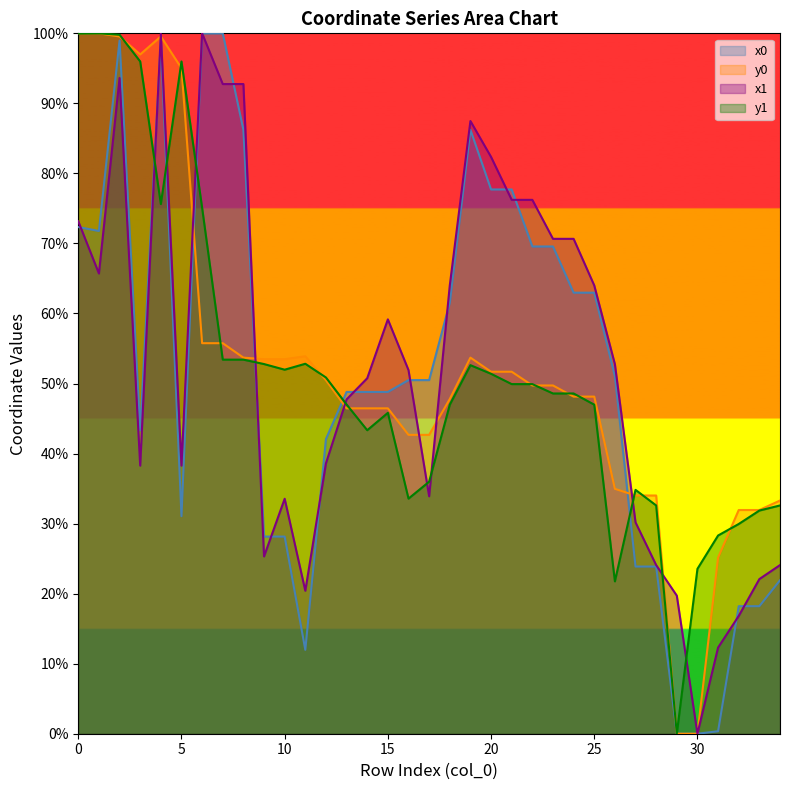

What is the average value of the y1 series?

51.3